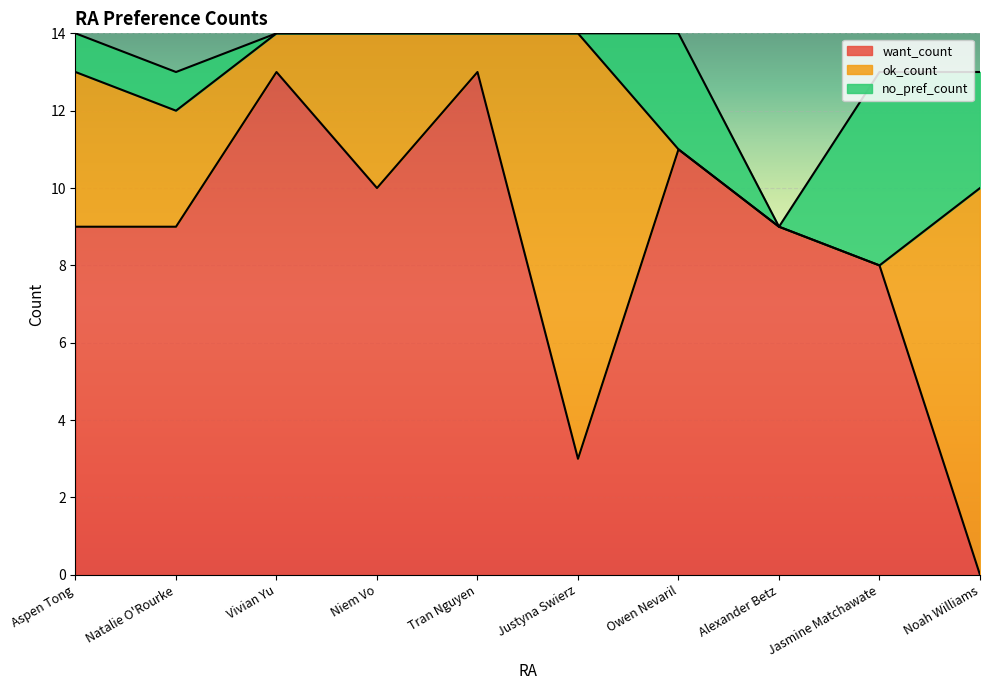

True or false: no_pref_count and want_count cross at least once.

True